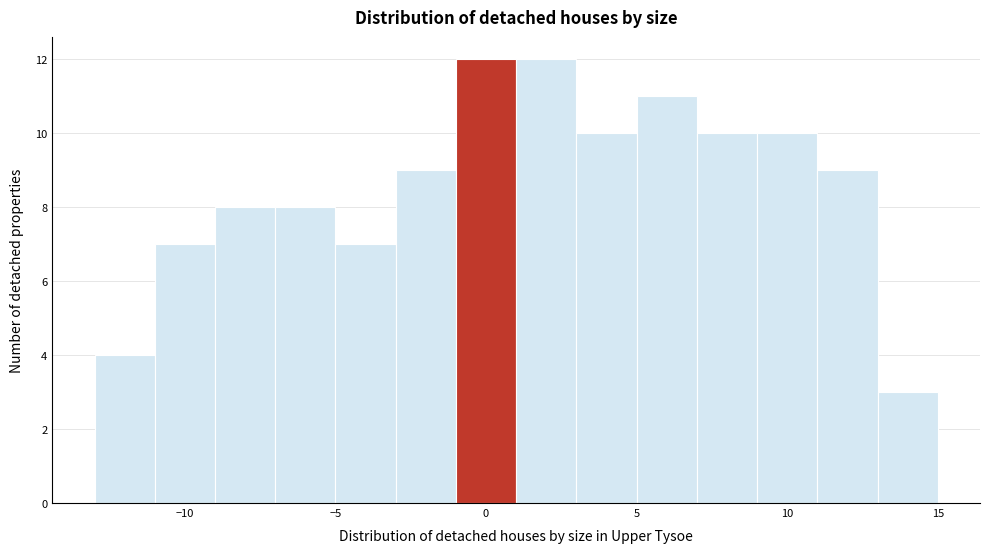

How tall is the bar that spans 3 to 5 on the x-axis? The values are not printed on the chart, so give them approximately, as read against the axis.

10